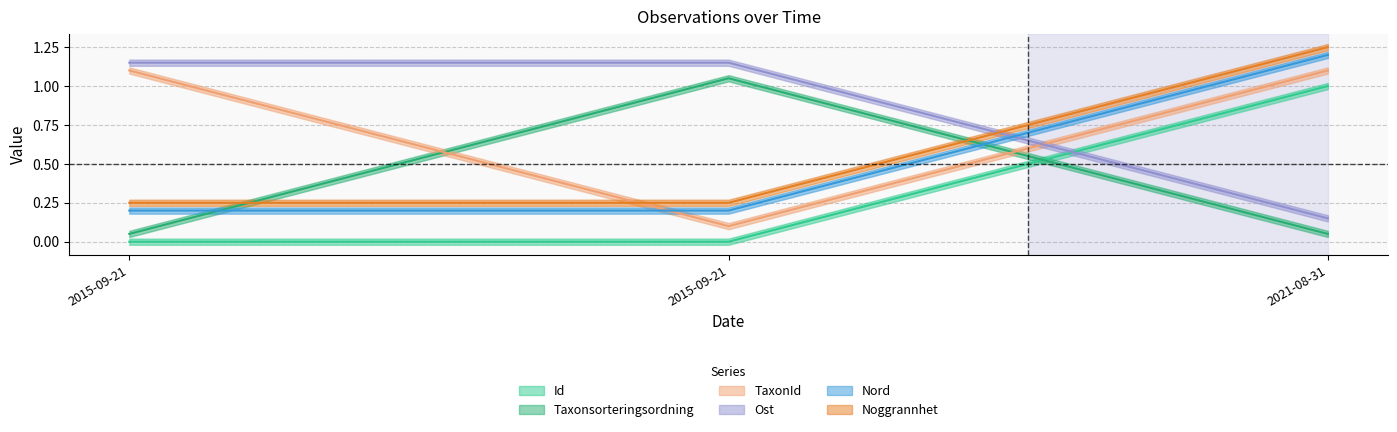

Which has a higher value, 2015-09-21 or 2021-08-31?

2021-08-31